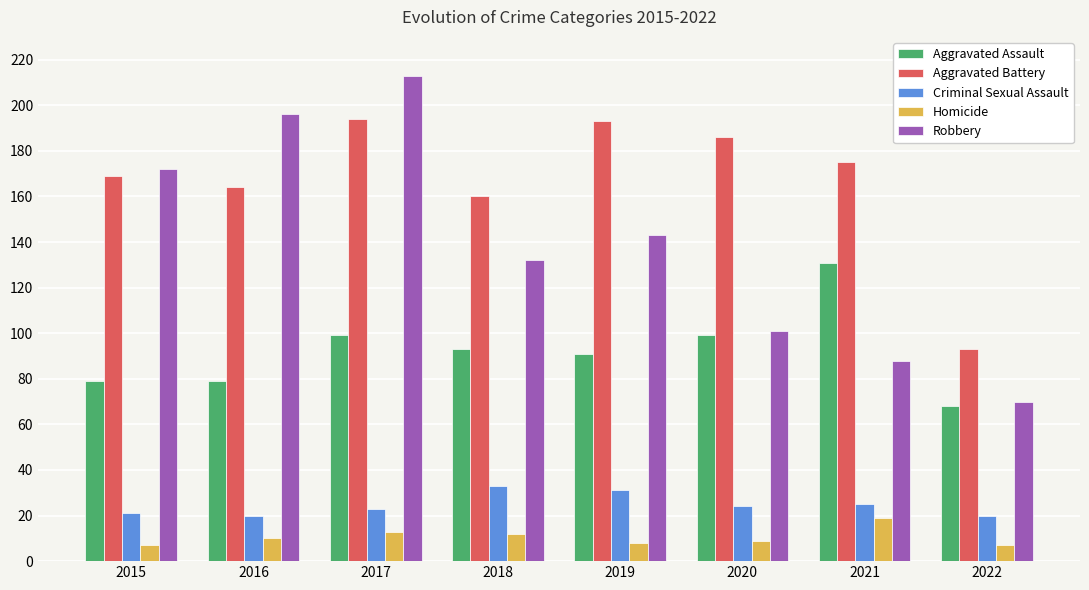

Which series has the widest spread of values?

Robbery